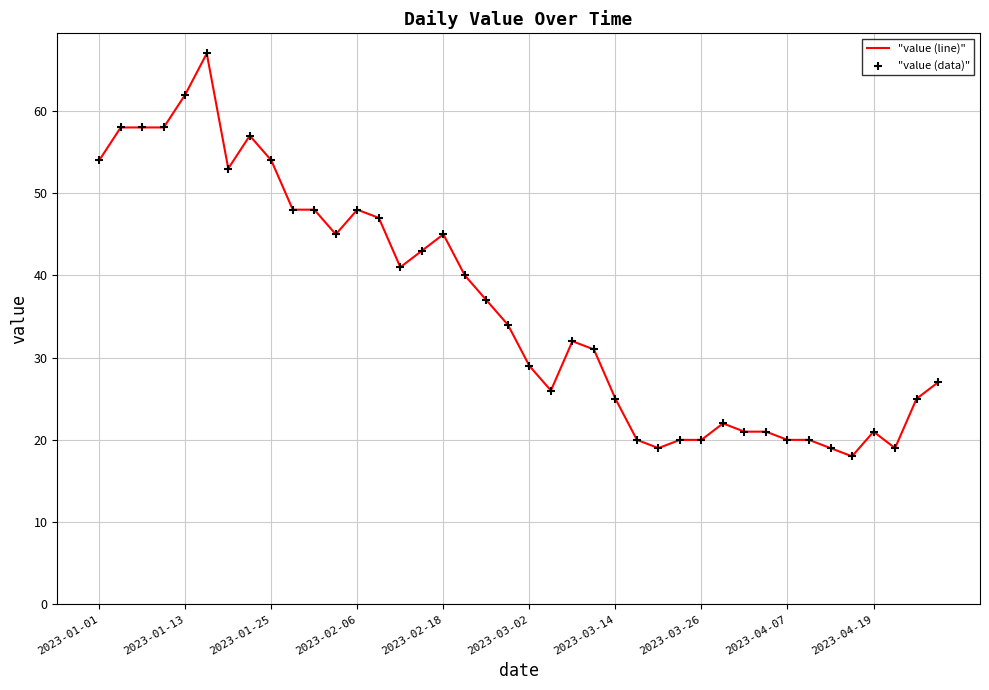

What is the difference between the maximum and minimum values?

49